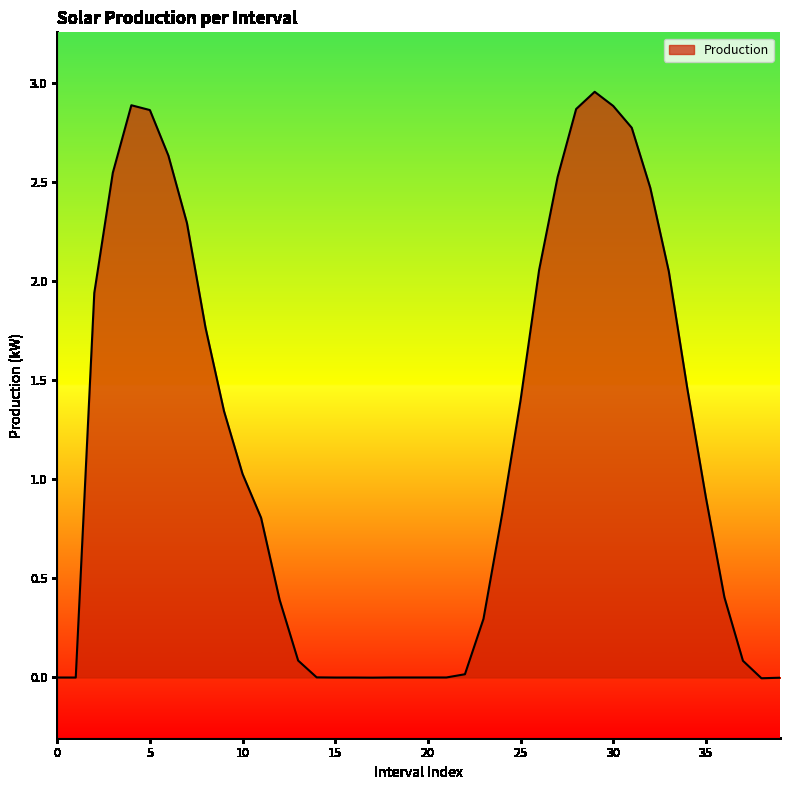

What is the difference between the maximum and minimum values?

3.0